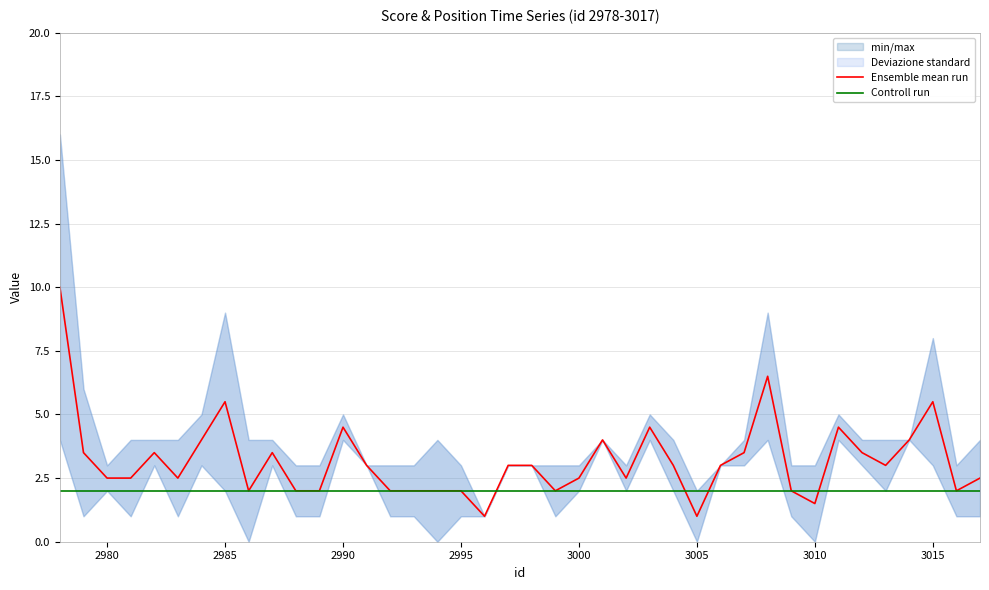

What is the maximum value for Ensemble mean run?

10.0